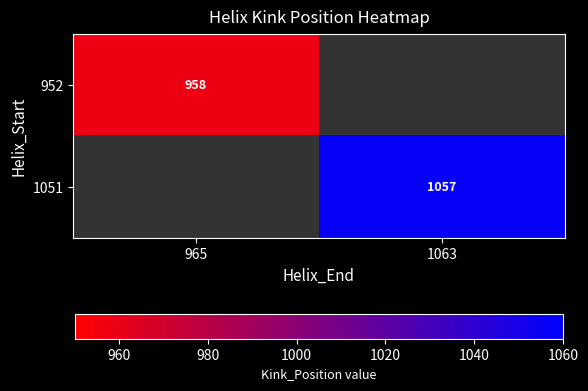

Is it true that 1051 equals 1648 at 1063?

False